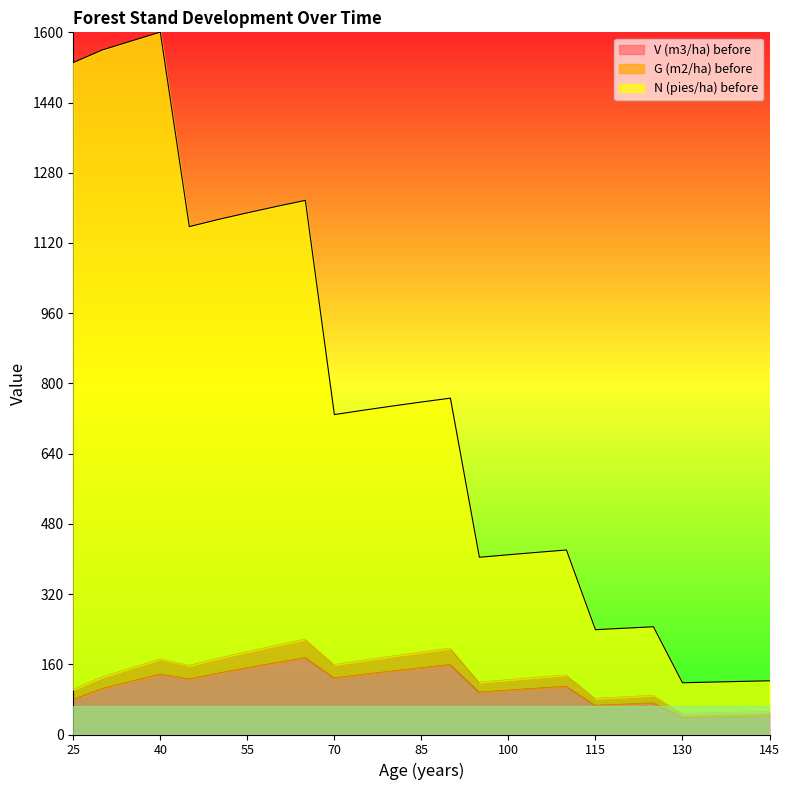

Reading right to left, transcribe all the data shown in this chart.

V (m3/ha) before: 41.9	40.7	39.5	38.3	71.5	68.9	66.2	109.6	105.2	100.8	96.1	158.9	151.8	144.4	136.7	128.6	174.7	163.4	151.7	139.5	126.2	137.2	120.9	104.3	79.6
G (m2/ha) before: 51.8	50.4	48.9	47.3	88.7	85.4	82.0	135.4	130.1	124.5	118.8	196.3	187.5	178.4	168.9	158.9	216.9	203.0	188.5	173.4	157.1	171.6	151.4	130.9	102.3
N (pies/ha) before: 122.4	120.9	119.4	117.9	245.5	242.2	238.8	420.4	415.1	409.6	403.8	766.4	757.6	748.5	739.0	729.0	1217.1	1203.2	1188.7	1173.6	1157.3	1600.5	1580.2	1559.8	1531.1